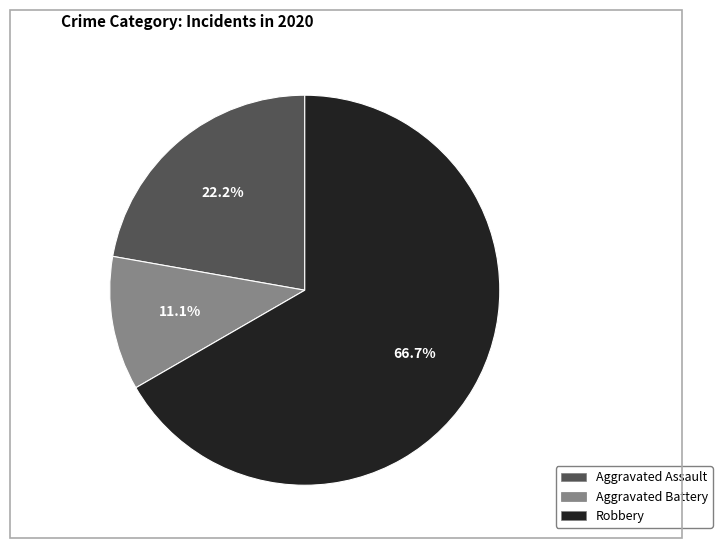

Which has a higher value, Robbery or Aggravated Battery?

Robbery